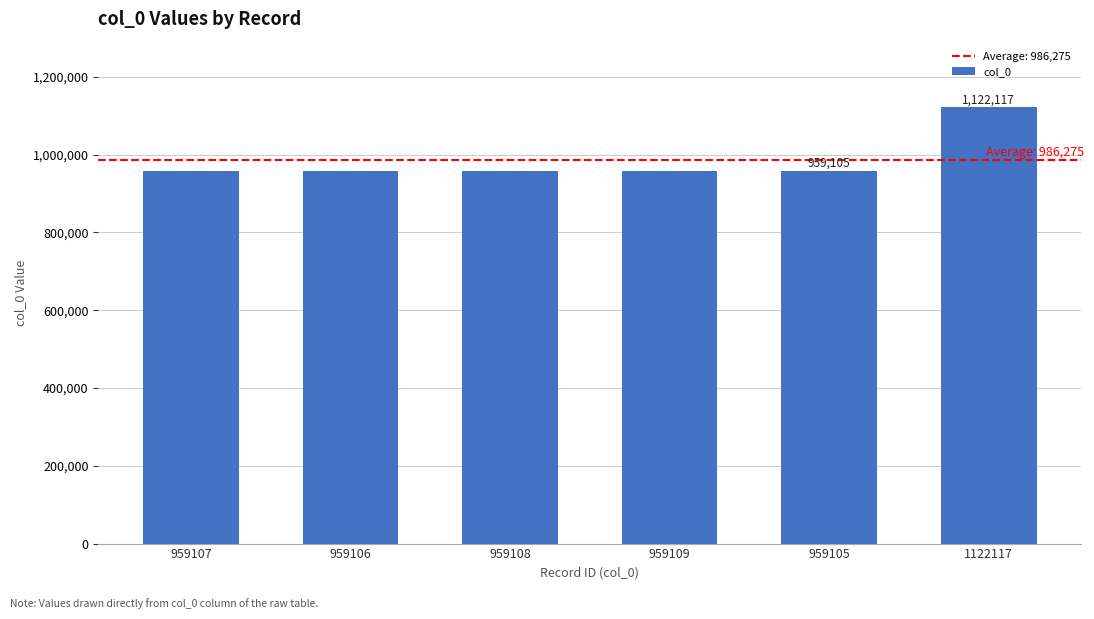

What is the difference between the values at 959106 and 959109?

3